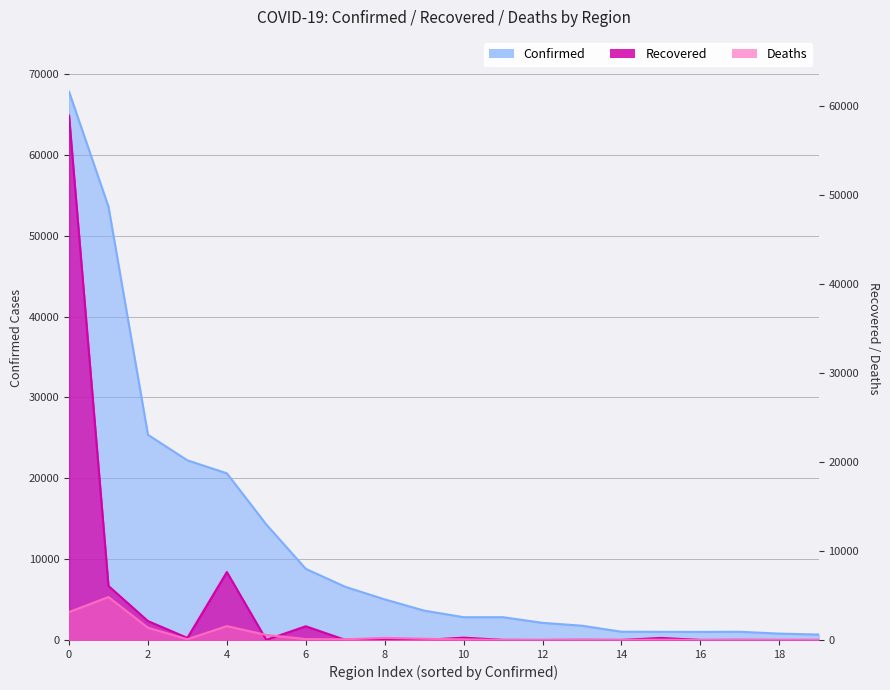

What is the value of the Recovered point at the 7th from the left?

1540